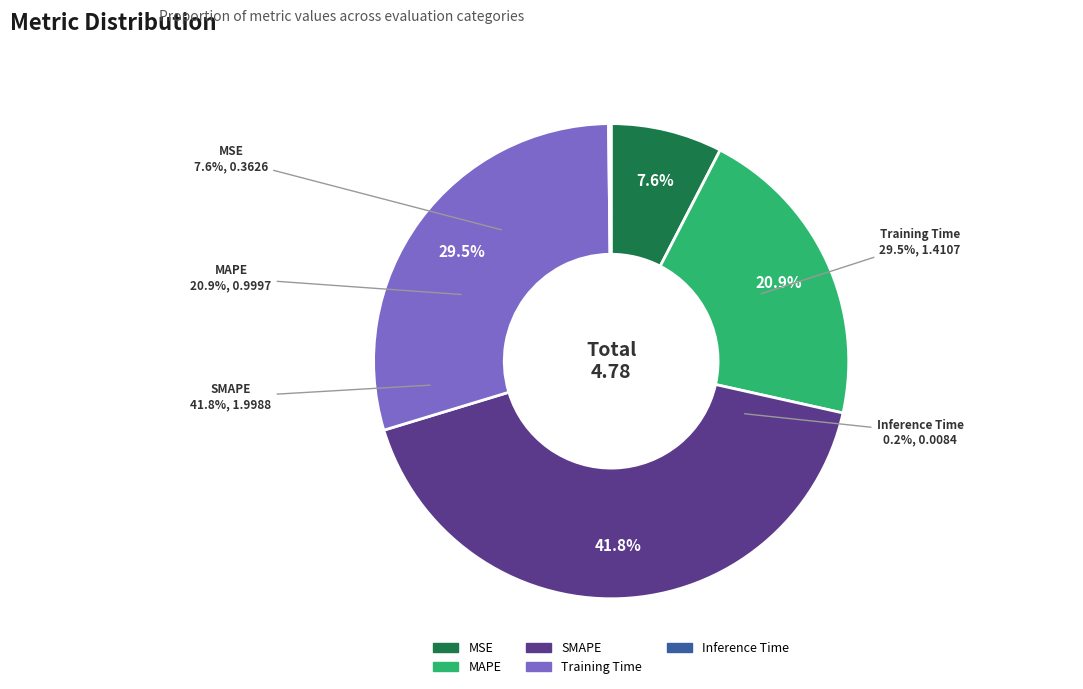

What is the total percentage of Training Time and SMAPE?

71.3%